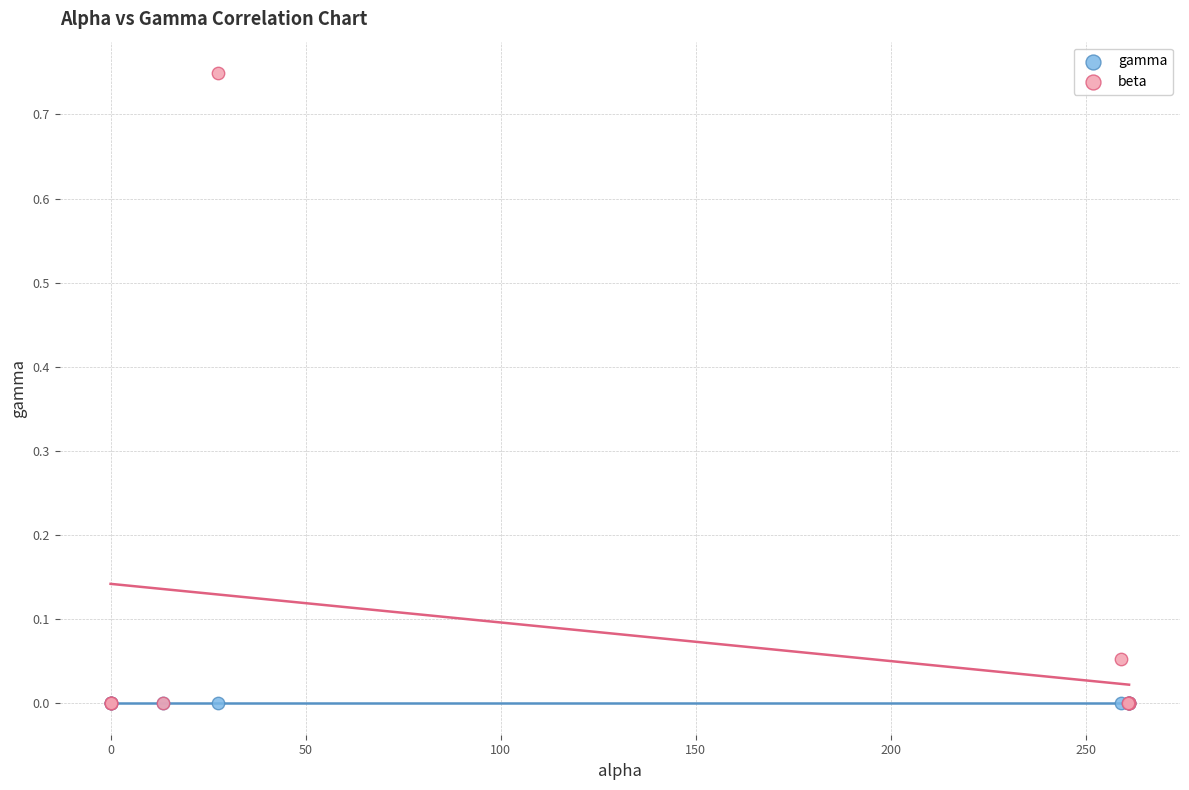

What are all the series names shown in the legend?

gamma, beta